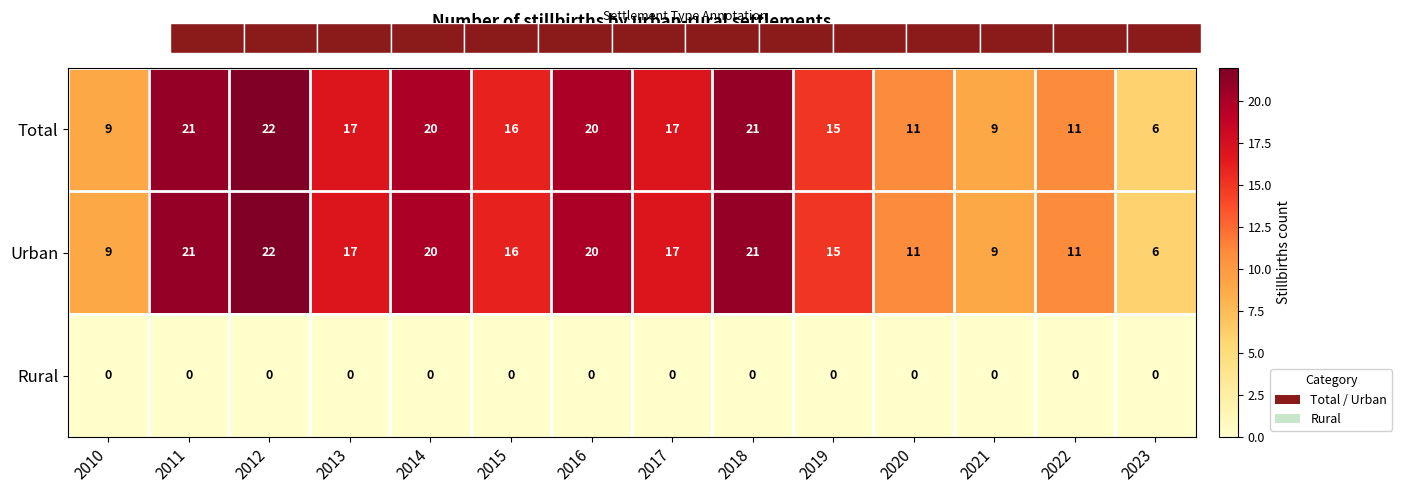

What is the approximate value of Total at 2020?

11